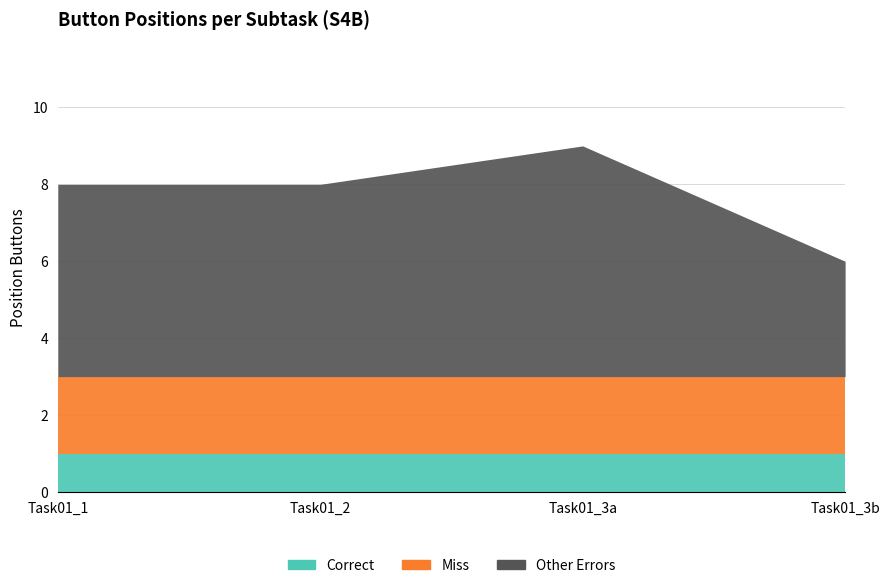

What is the sum of the Correct values at Task01_3a and Task01_2?

2